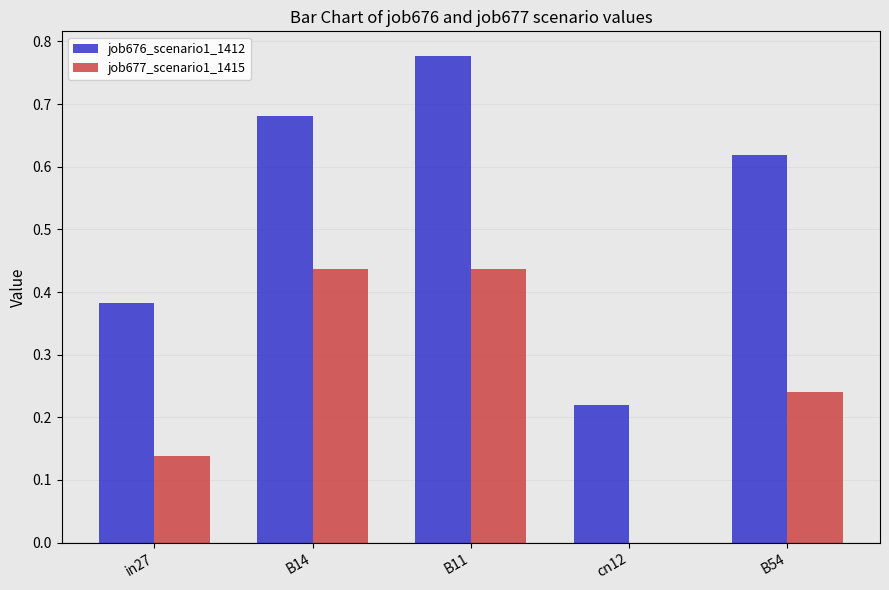

How many job676_scenario1_1412 values are between 0 and 1?

5